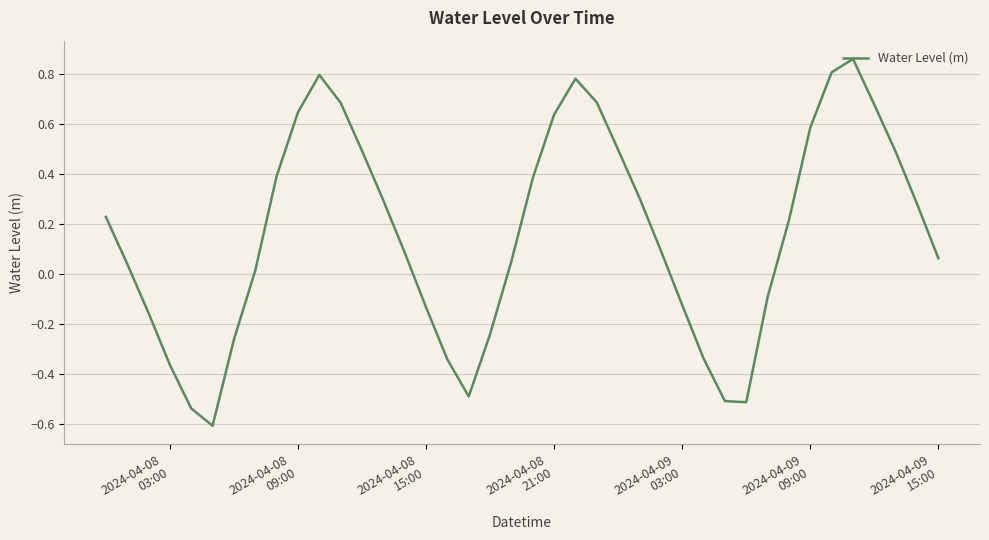

What is the difference between the maximum and minimum values?

1.5